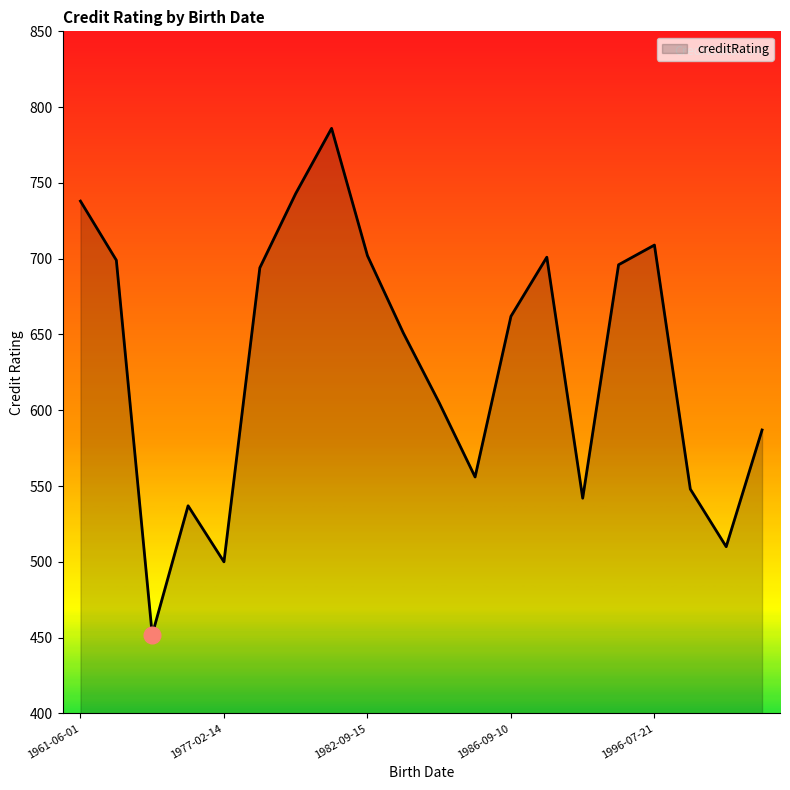

What is the smallest value displayed?

452